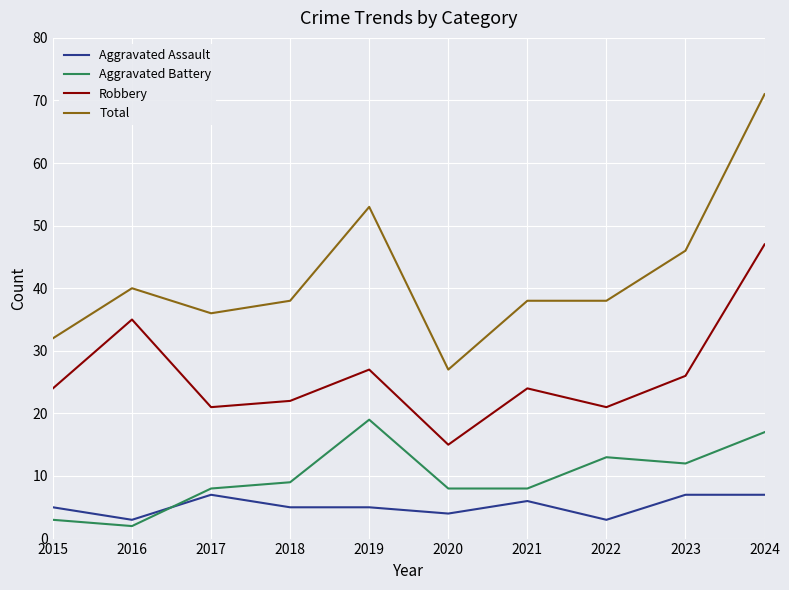

Reading left to right, extract all data points from this chart.

Aggravated Assault: 5	3	7	5	5	4	6	3	7	7
Aggravated Battery: 3	2	8	9	19	8	8	13	12	17
Robbery: 24	35	21	22	27	15	24	21	26	47
Total: 32	40	36	38	53	27	38	38	46	71